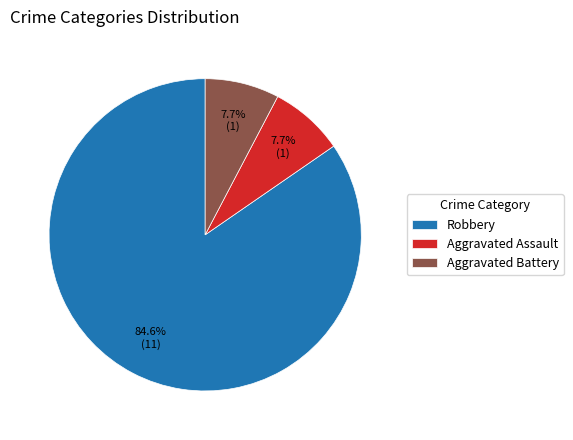

What is the largest slice in the pie chart?

Robbery